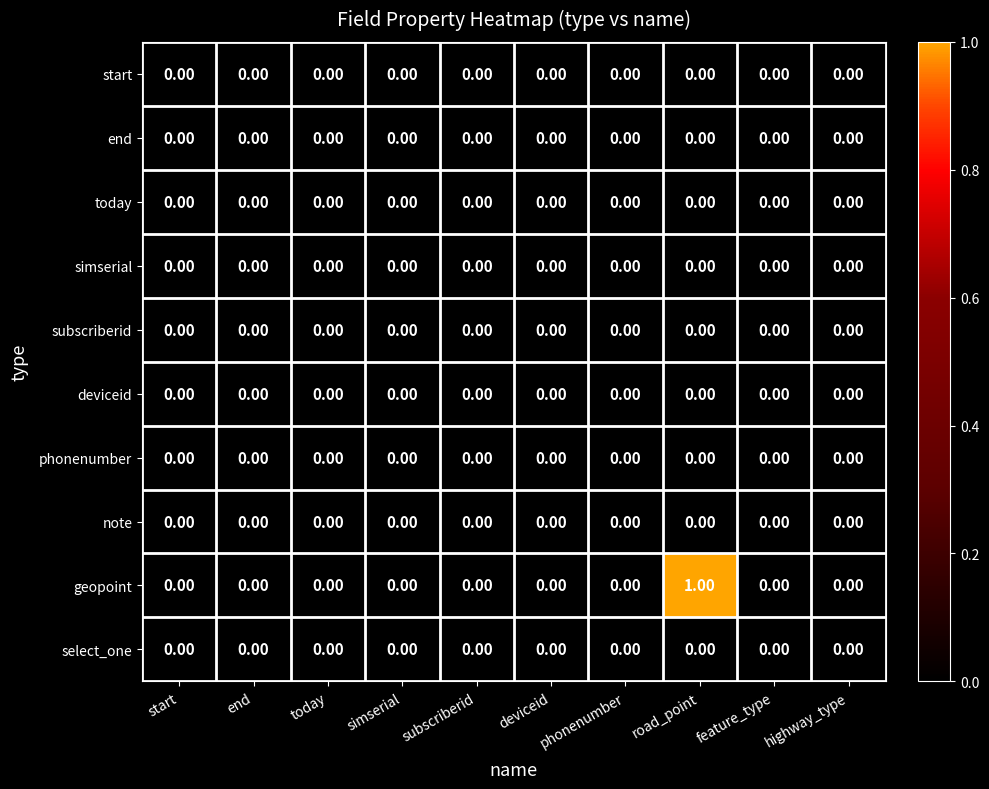

Which category has the highest value across all series?

road_point